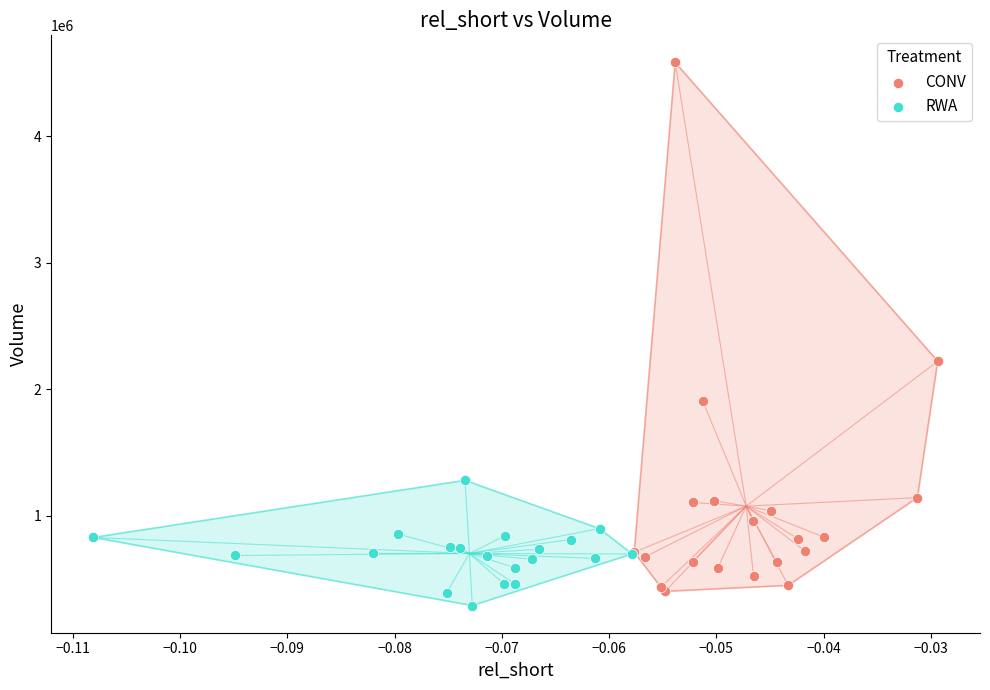

Which series has the largest Y range (max minus min)?

CONV